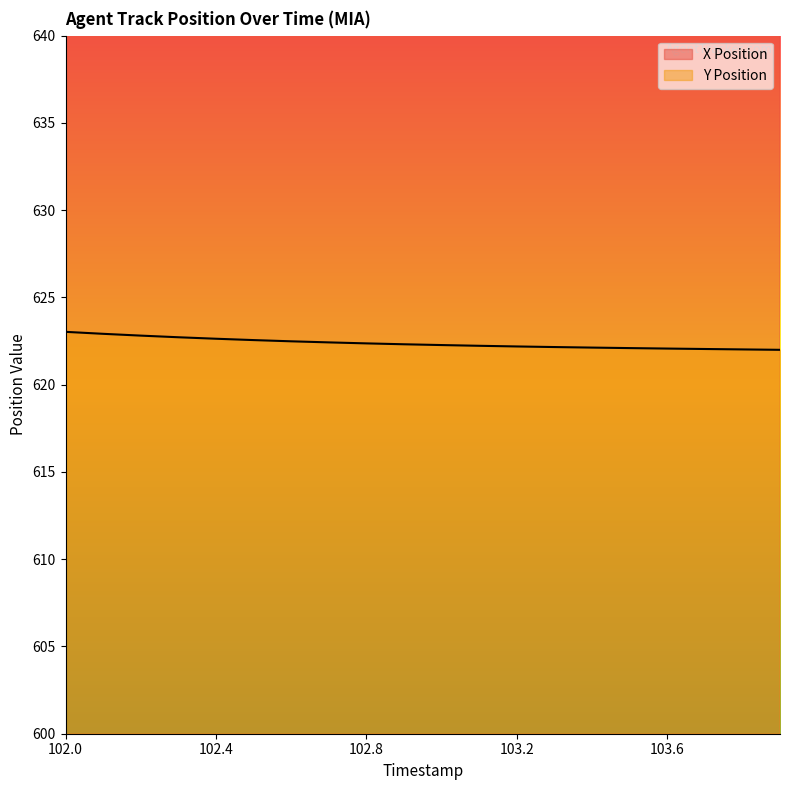

True or false: Y Position has more than 0 points higher than both neighbors.

False